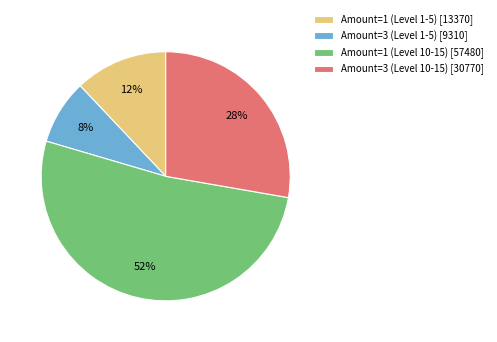

Is there any slice that represents more than half of the pie?

Yes